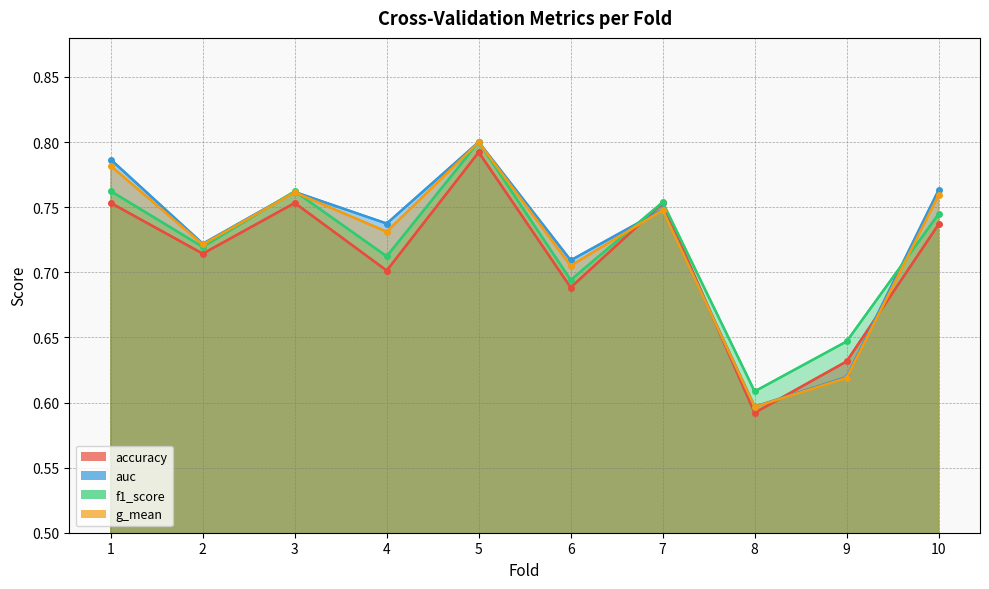

What are all the series names shown in the legend?

accuracy, auc, f1_score, g_mean